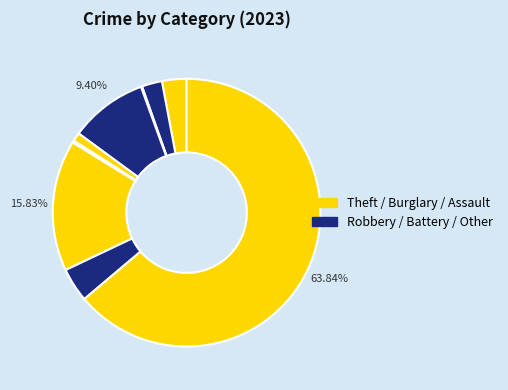

How many segments does this pie chart have?

9